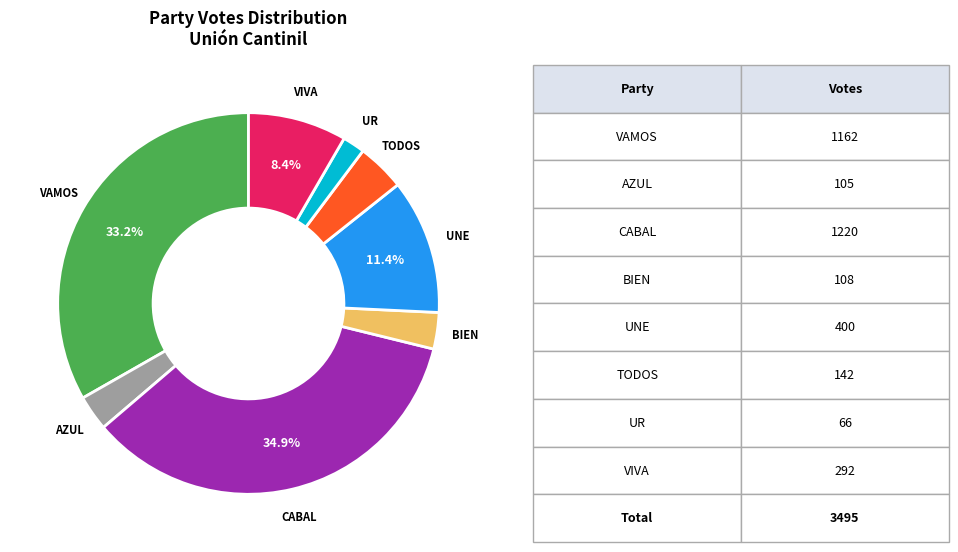

What is the ratio of the value at TODOS to the value at AZUL?

1.4